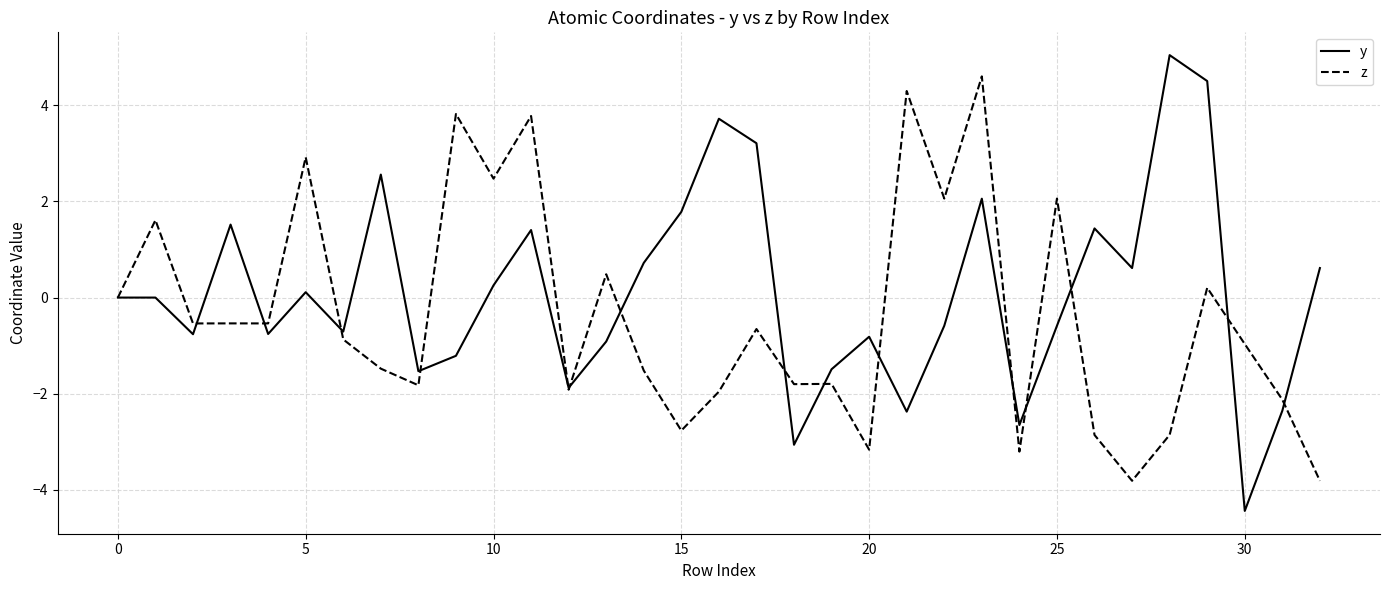

What is the difference between the maximum and minimum values in the z series?

8.4